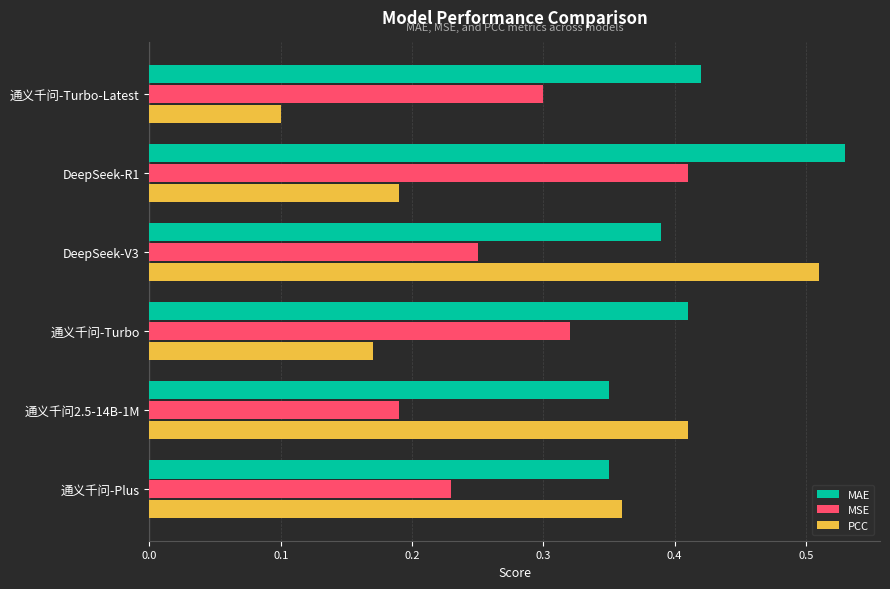

What is the sum of all MAE values?

2.5